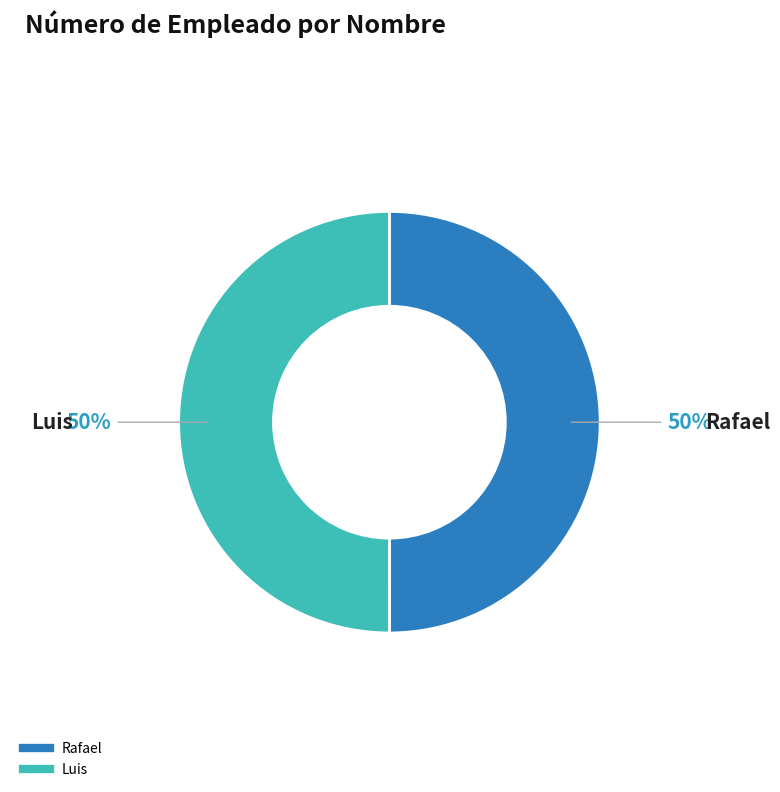

True or false: Luis accounts for 50% of the total.

True